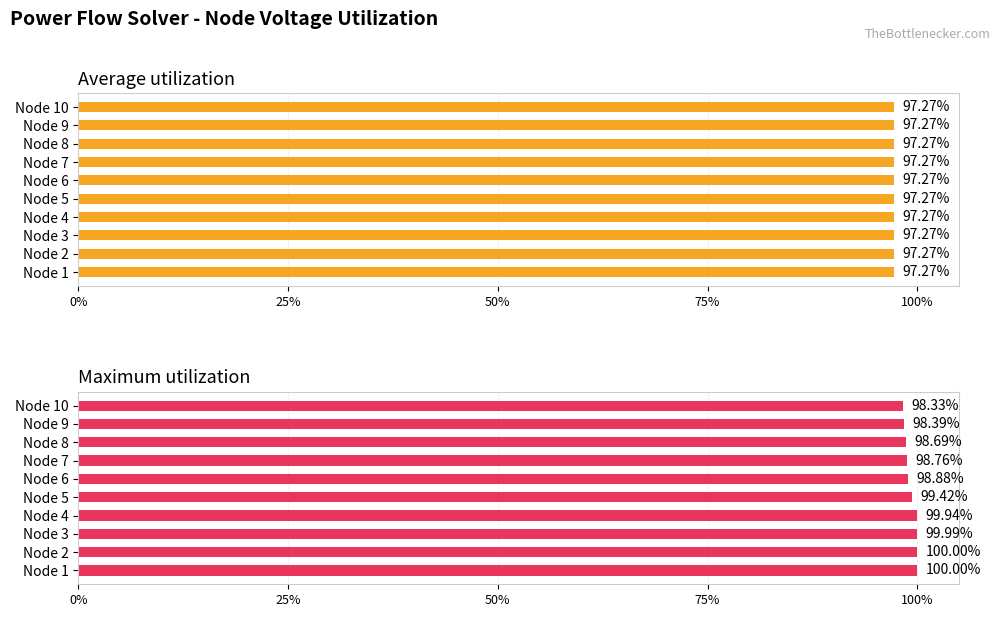

Is the value of Maximum utilization at 8 greater than the value of Average utilization at 100%?

Yes